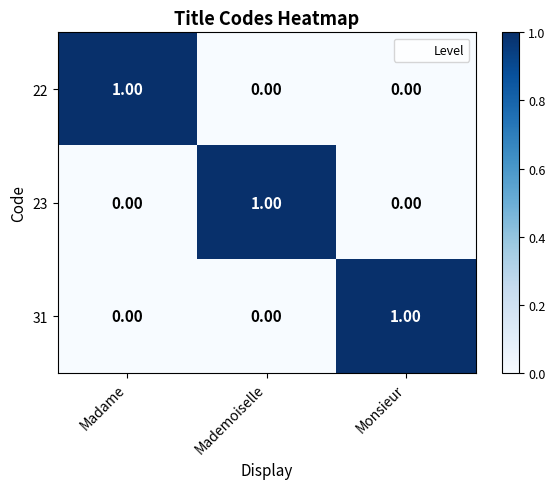

Which category has the highest value in the 23 series?

Mademoiselle